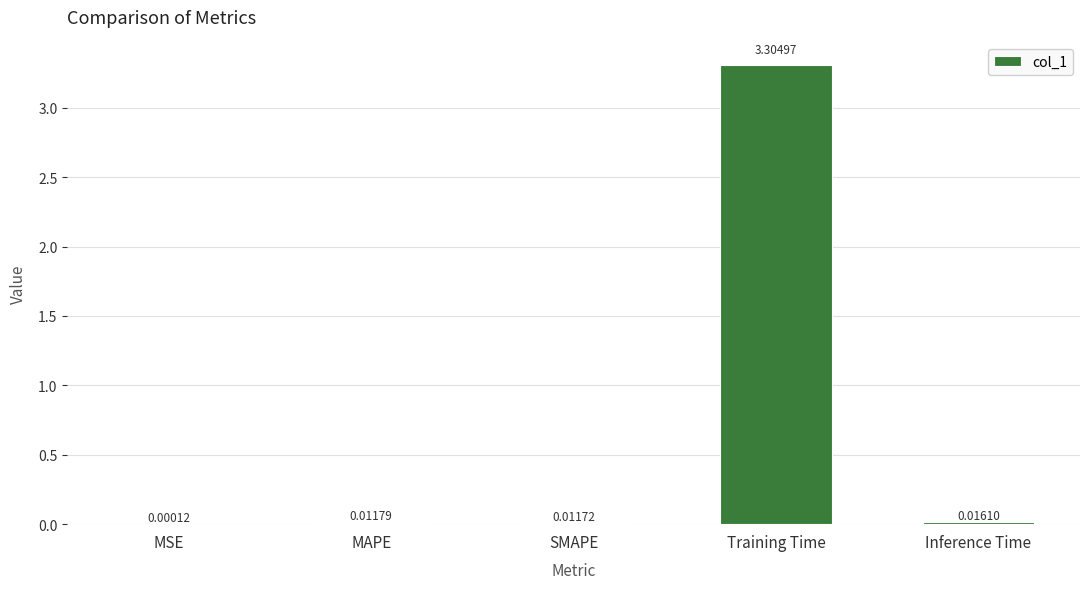

Where is the data nearest to the value 1?

Inference Time